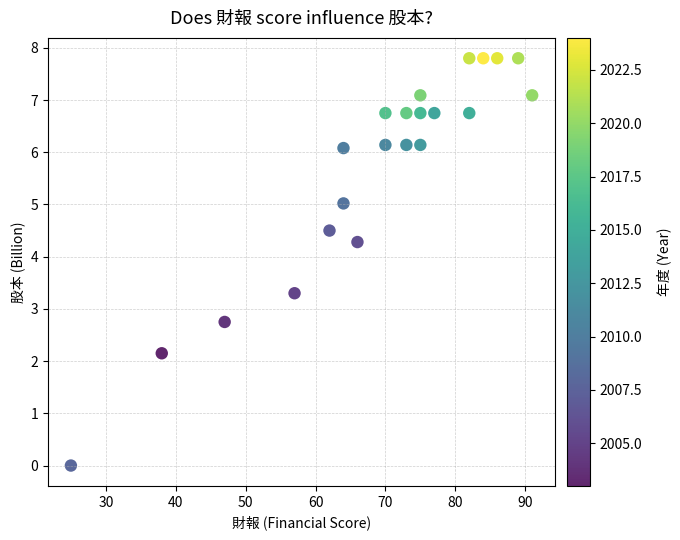

What is the range of Y values (max minus min)?

7.8